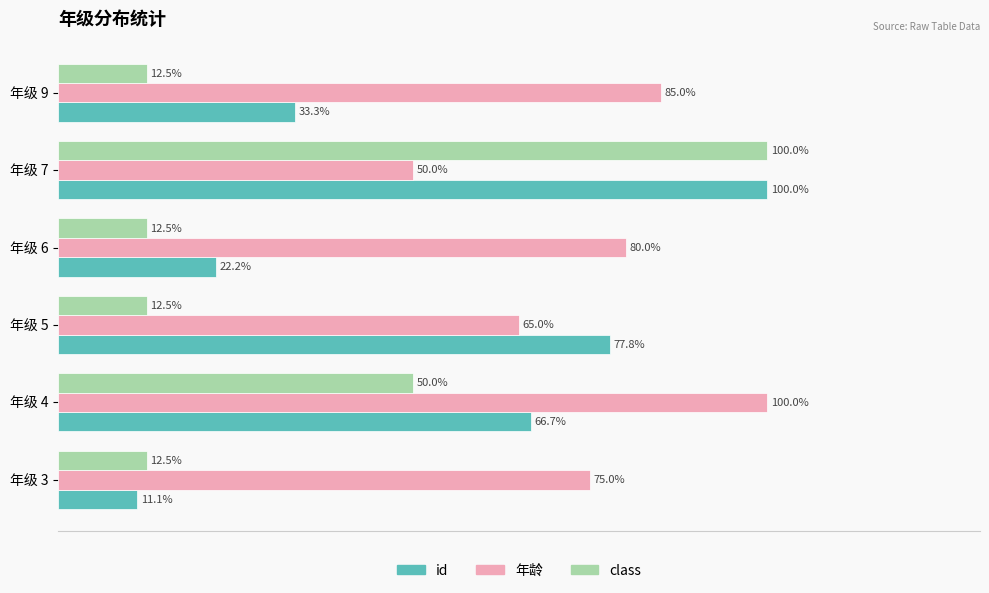

Which series changed the most between 年级 3 and 年级 7?

id